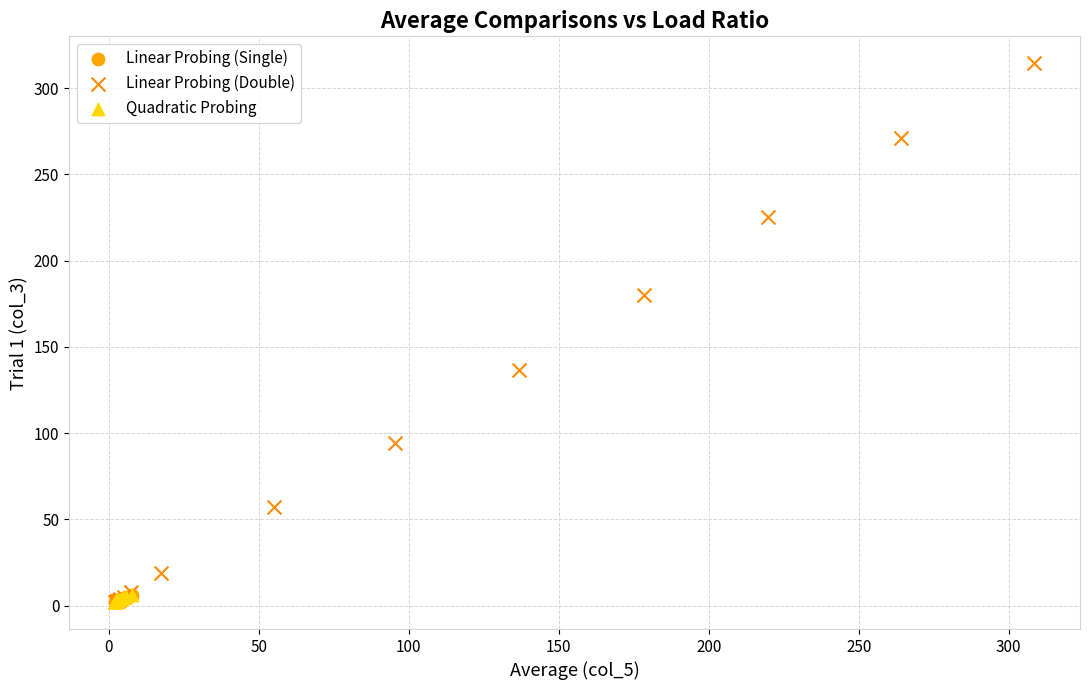

Which series reaches the maximum Y coordinate?

Linear Probing (Double)